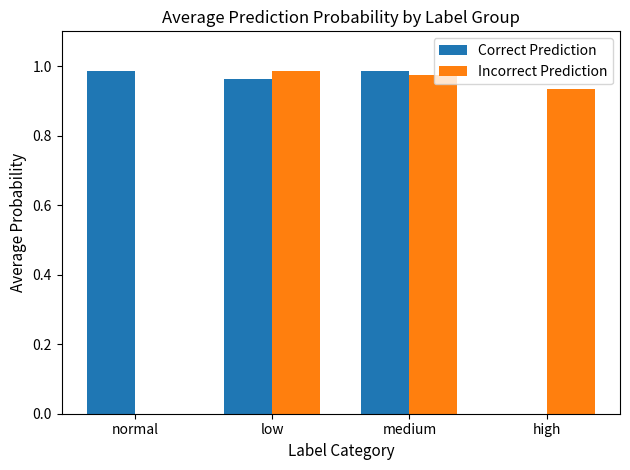

The Incorrect Prediction series shows -0.3 at normal. True or false?

False